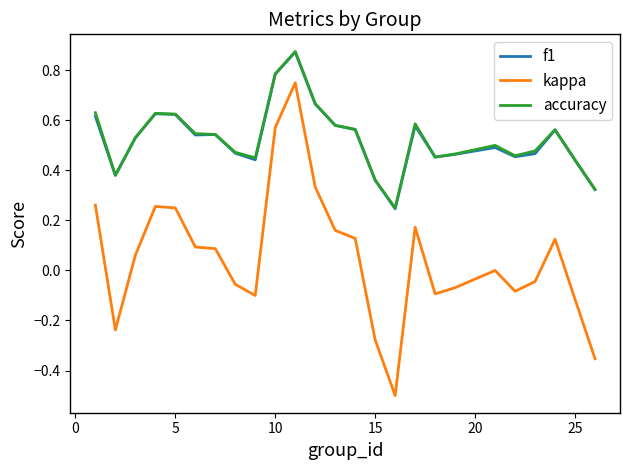

True or false: kappa and accuracy cross at least once.

False